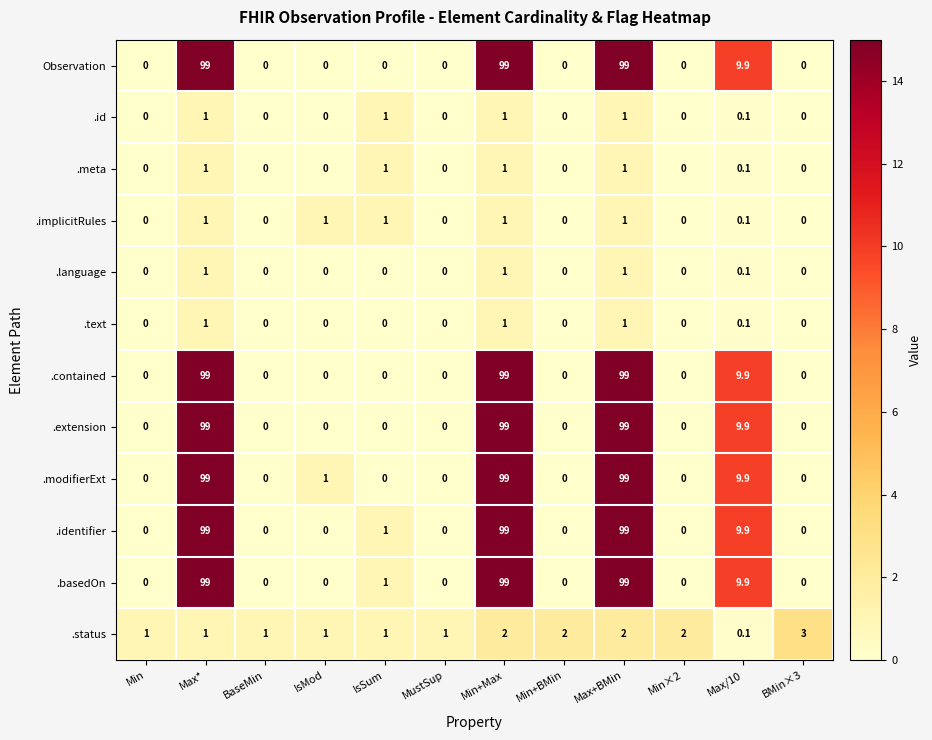

What is the spread (max minus min) of values at Min+Max?

98.0